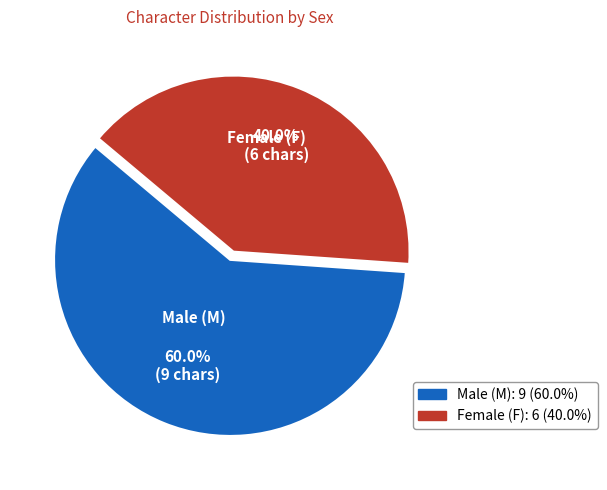

Between Male (M) and Female (F), which is larger?

Male (M)